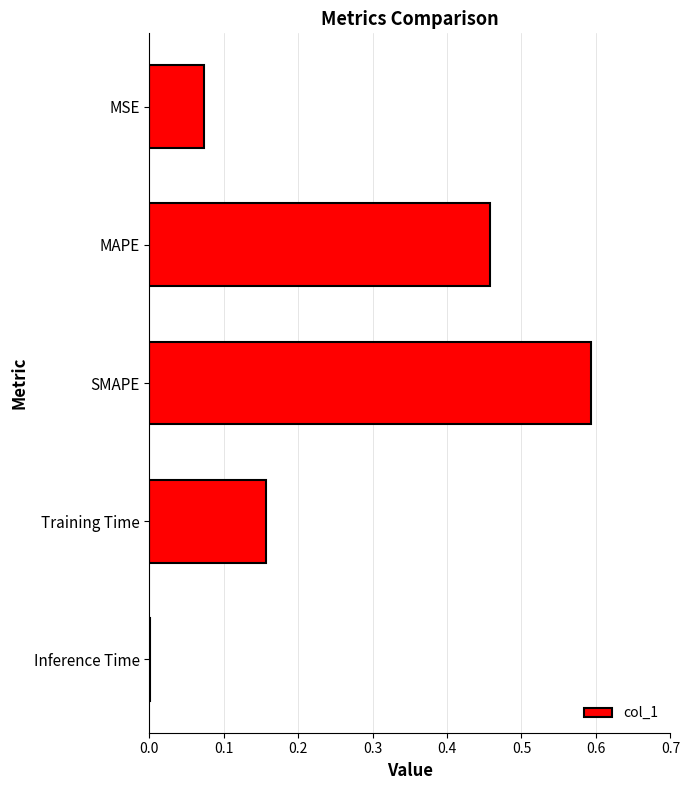

What is the maximum value shown in the chart?

0.6